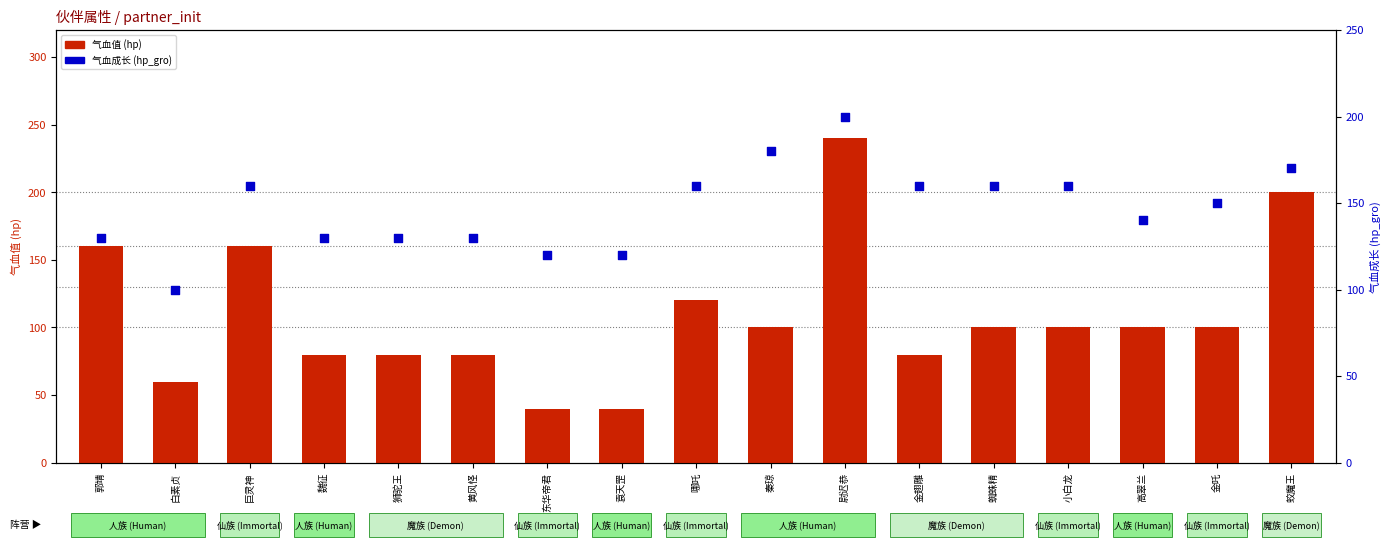

At which category is the sum across all series the highest?

尉迟恭